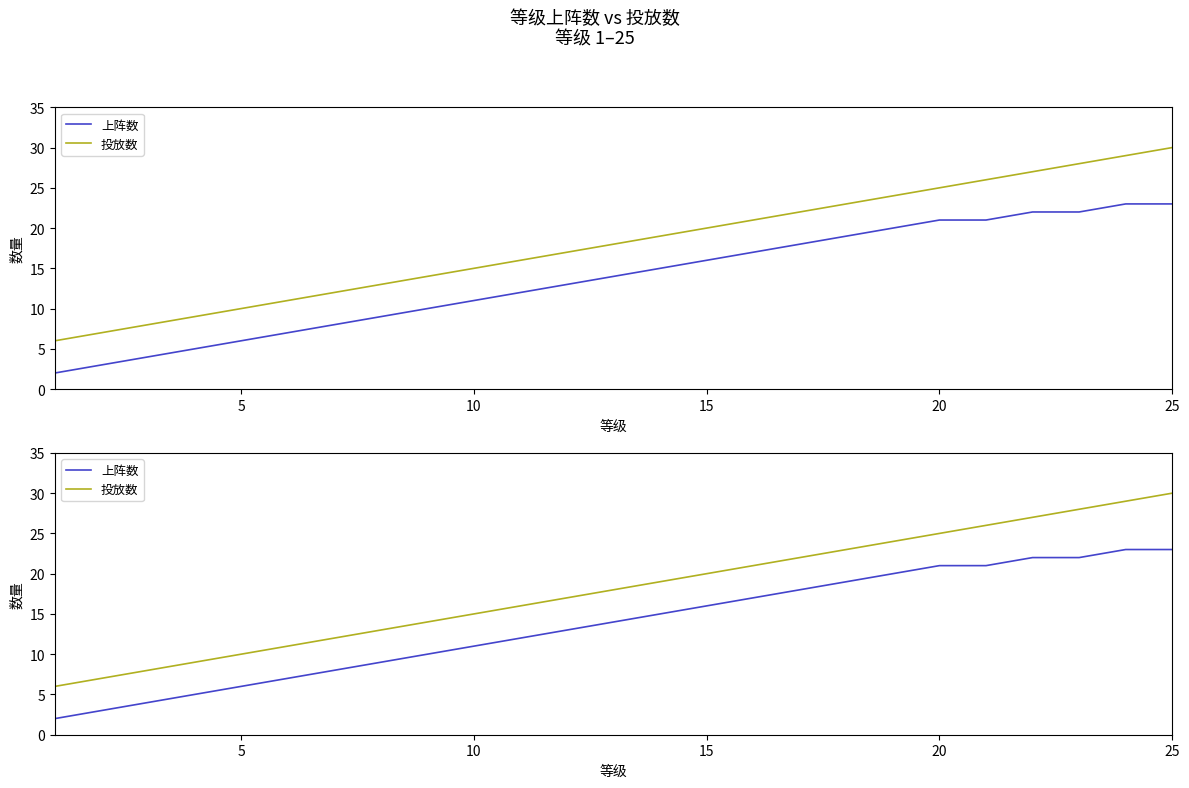

What are all the series names shown in the legend?

上阵数, 投放数